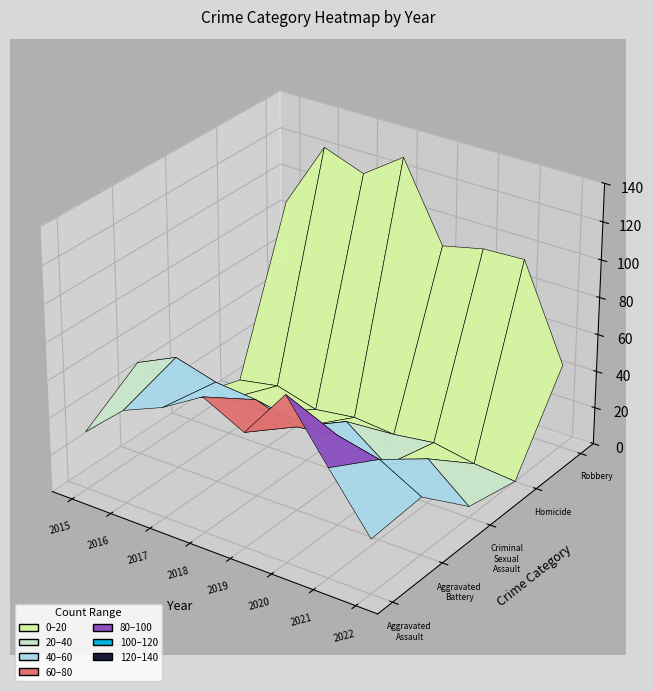

List the labels in order of Aggravated Battery value, smallest first.

2022, 2021, 2019, 2020, 2015, 2018, 2017, 2016